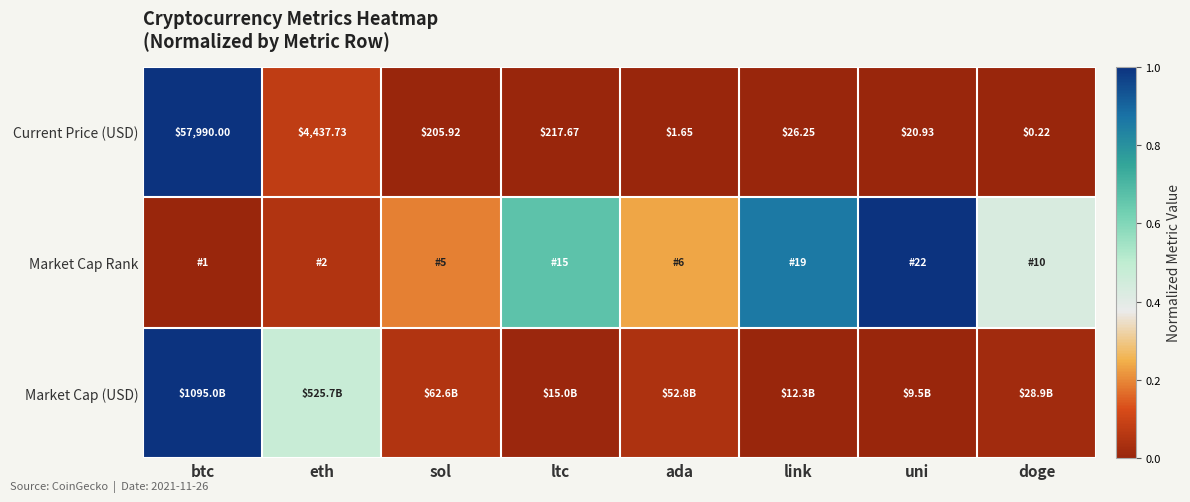

At which label is Current Price (USD) closest to 28995?

eth